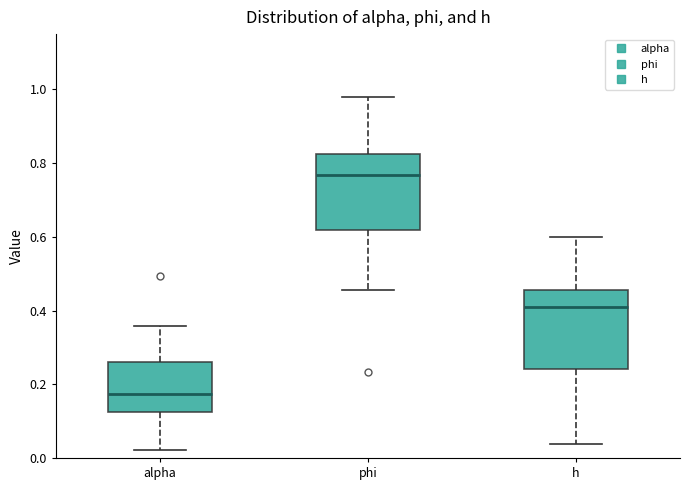

Reading left to right, read every box against the y-axis: the position of its median line, the range the box covers, and the ends of its whiskers. The values are not printed on the chart, so give them approximately, as read against the axis.

alpha: median 0.18, box 0.12 to 0.26, whiskers 0.02 to 0.36
phi: median 0.76, box 0.62 to 0.82, whiskers 0.46 to 0.98
h: median 0.40, box 0.24 to 0.46, whiskers 0.04 to 0.60